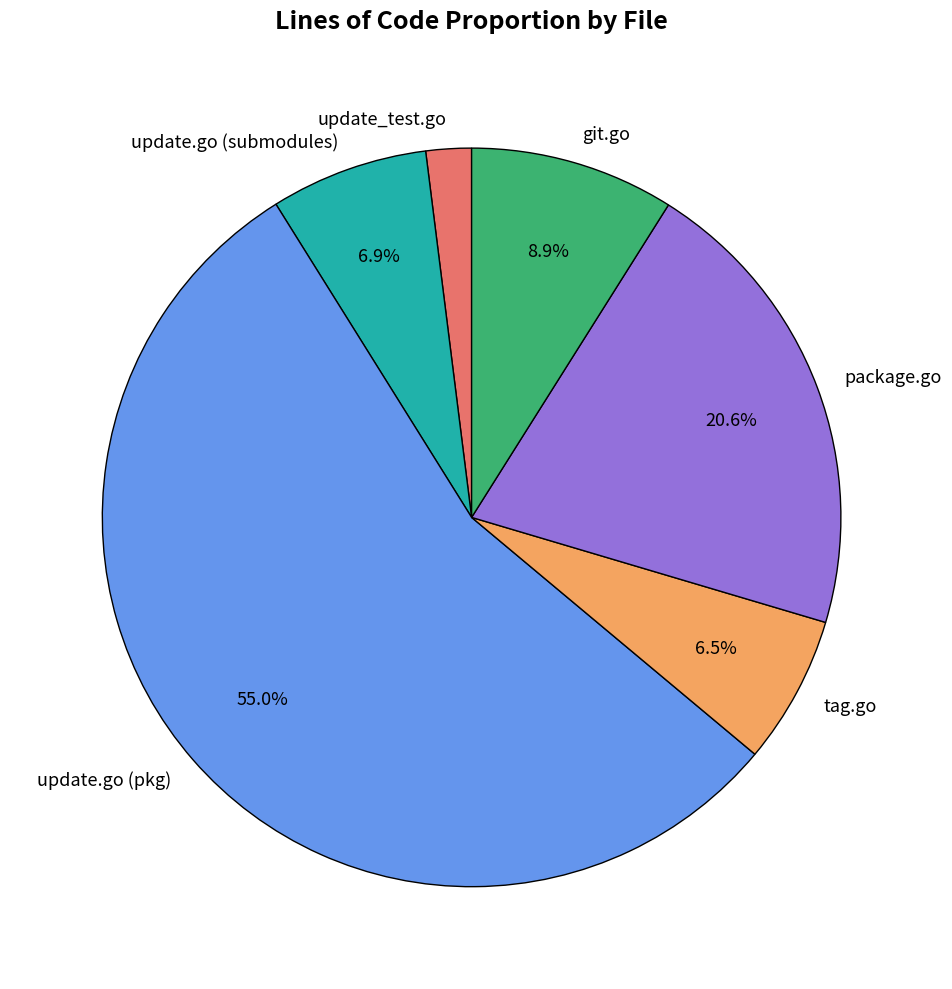

Which category has the smallest portion of the pie?

update_test.go